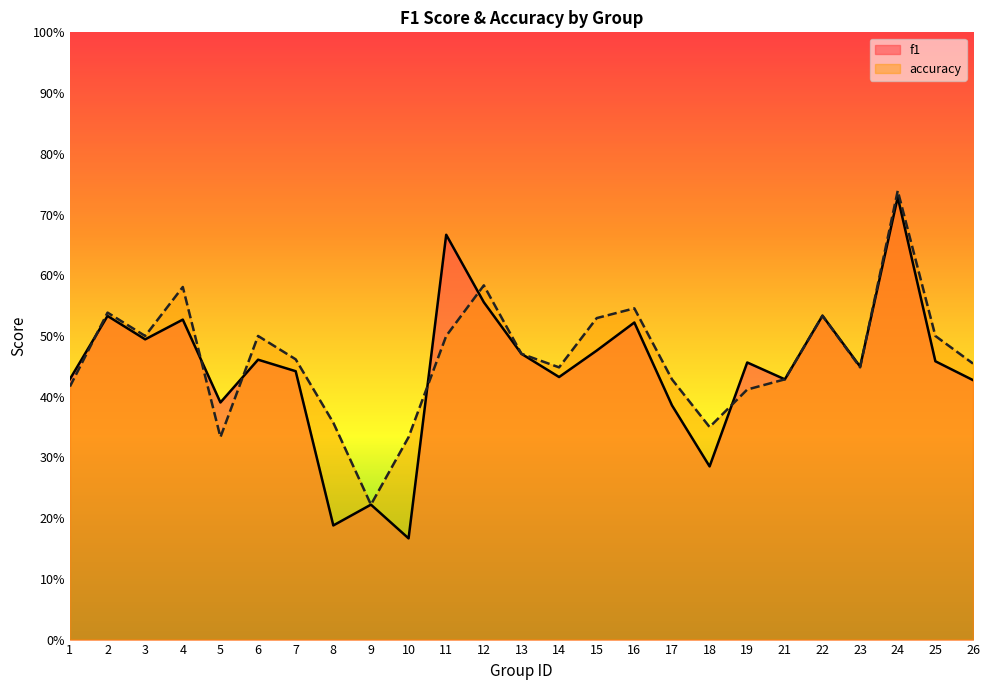

At which category does f1 reach its first local peak?

2